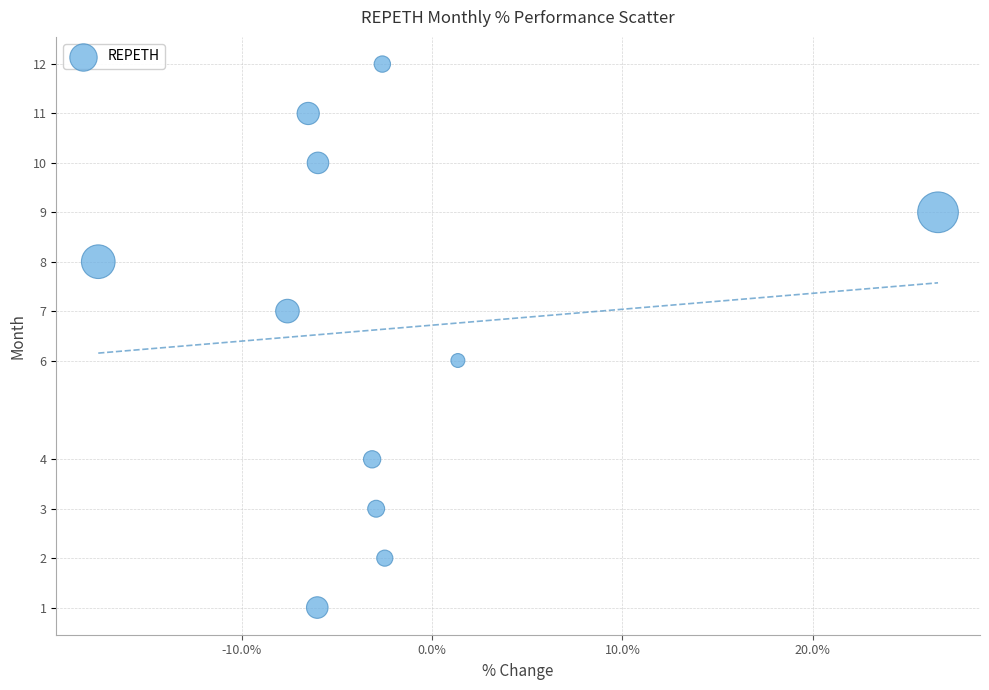

What is the average Y value?

7